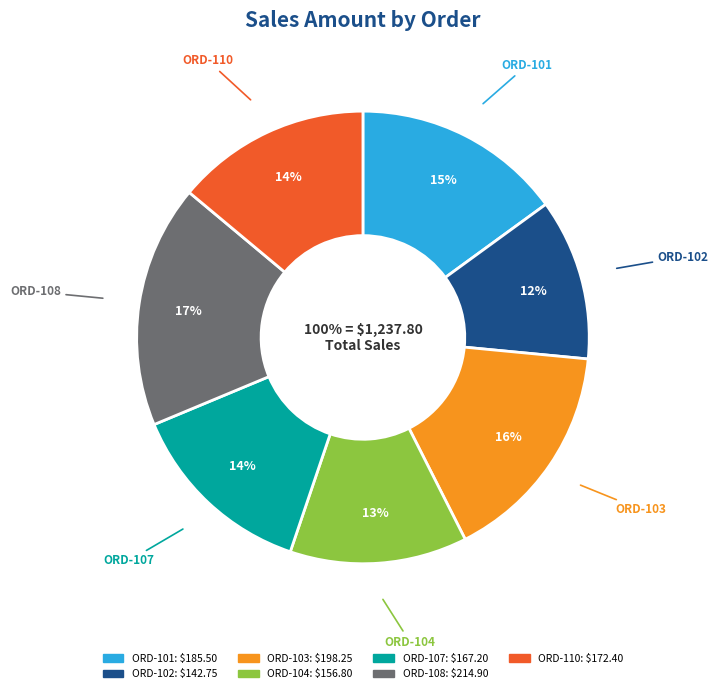

What percentage is NOT represented by ORD-104?

87.3%